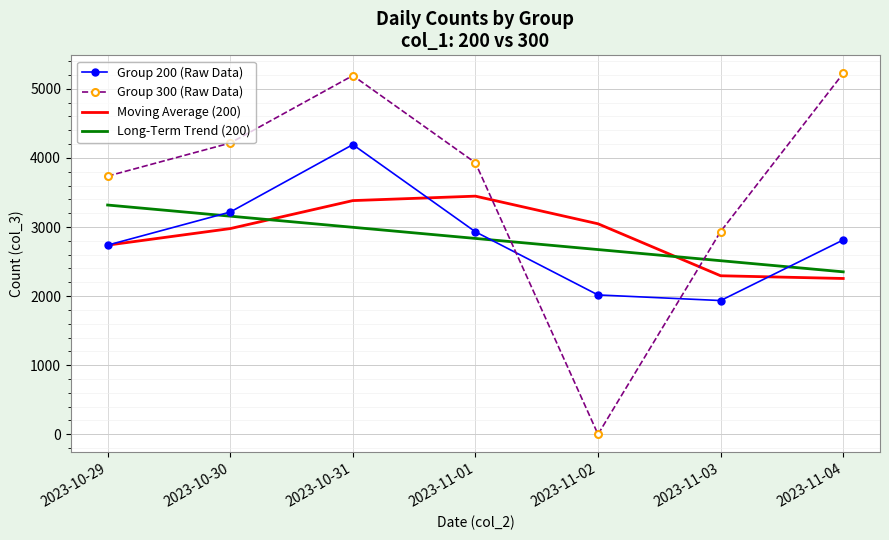

Which series ends up on top after the final intersection of Moving Average (200) and Group 300 (Raw Data)?

Group 300 (Raw Data)